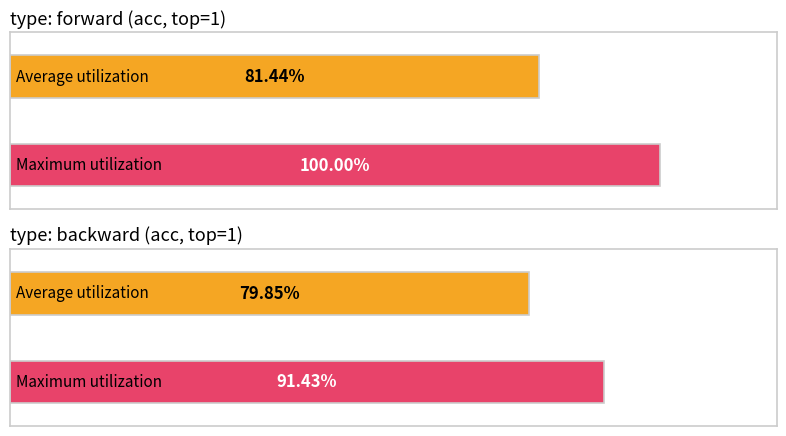

What position from the right is backward?

1